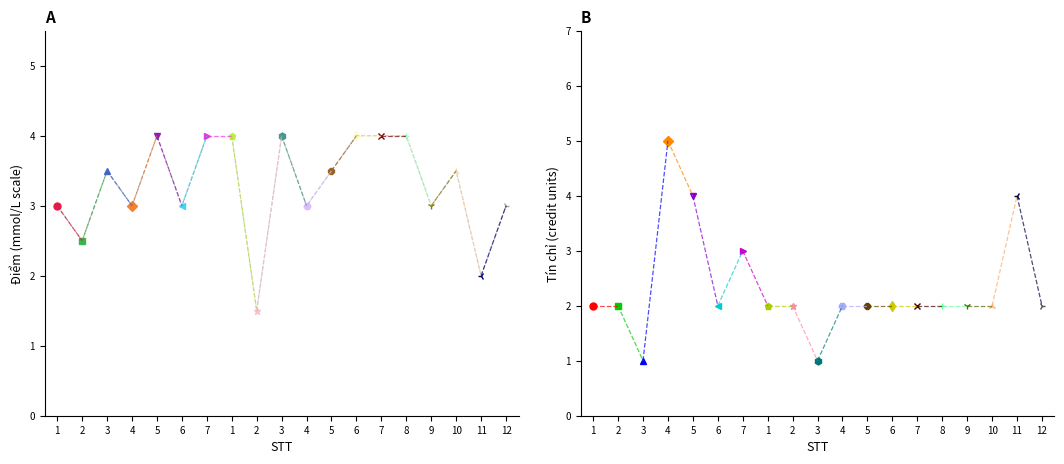

Reading left to right, what are all the values shown in this chart?

Điểm: 3.0	2.5	3.5	3.0	4.0	3.0	4.0	4.0	1.5	4.0	3.0	3.5	4.0	4.0	4.0	3.0	3.5	2.0	3.0
Tín chỉ: 2.0	2.0	1.0	5.0	4.0	2.0	3.0	2.0	2.0	1.0	2.0	2.0	2.0	2.0	2.0	2.0	2.0	4.0	2.0